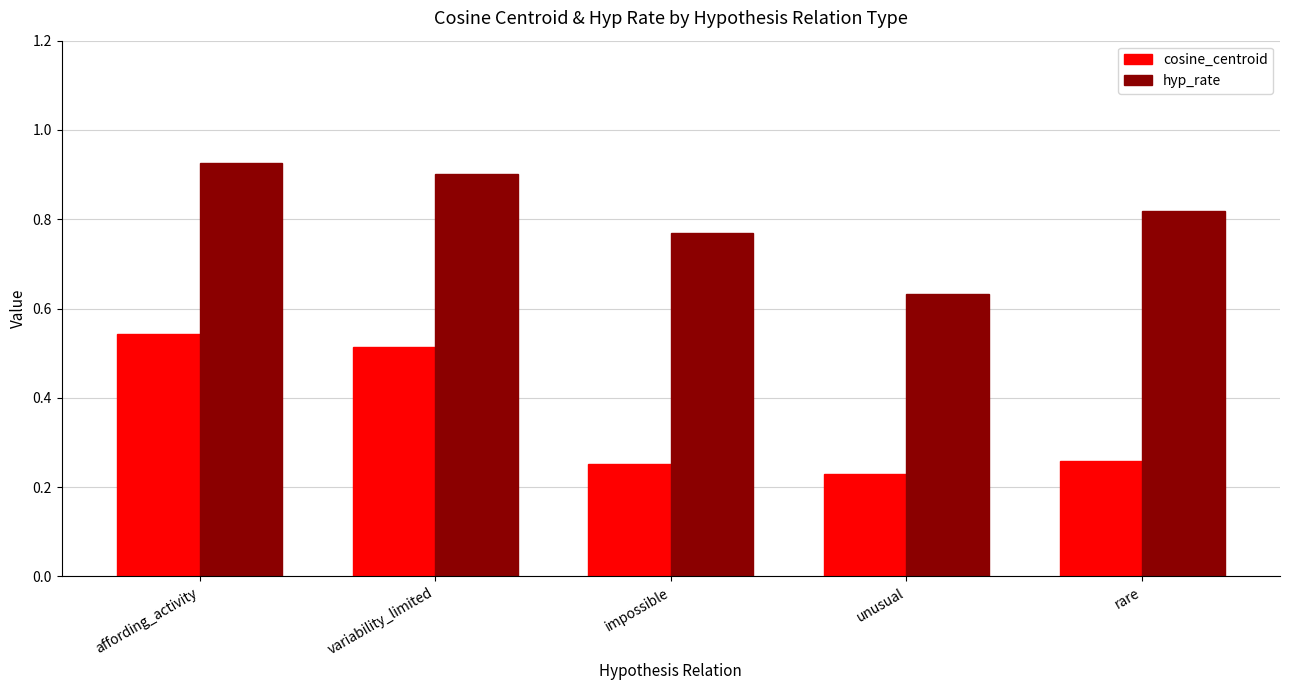

What is the label of the 5th bar from the right?

affording_activity